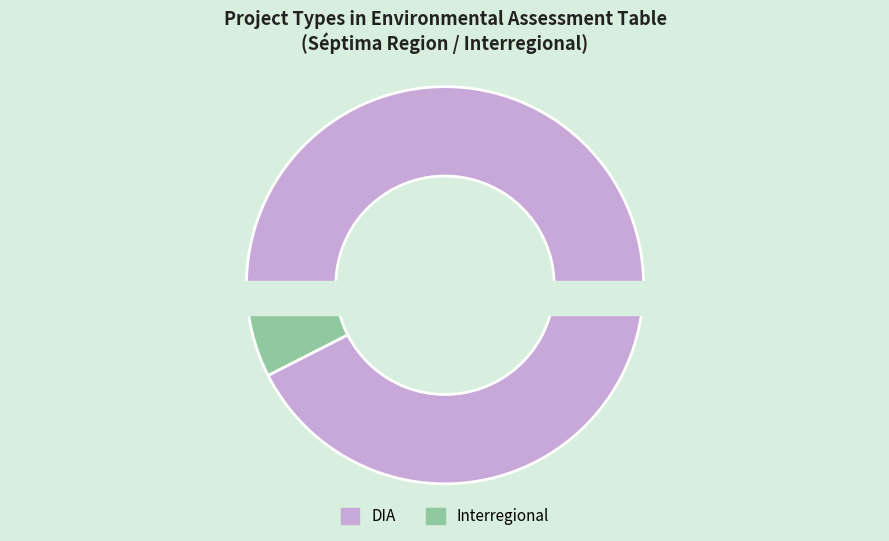

To the nearest percent, what portion does DIA represent?

96%